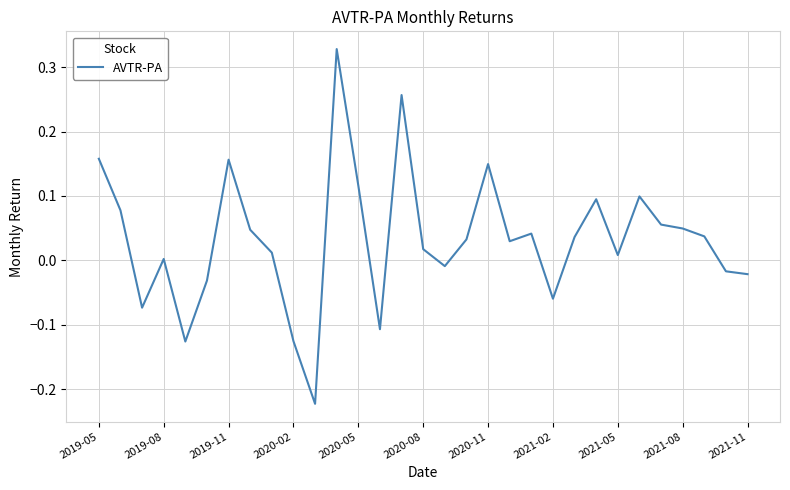

Is it true that the value at 2021-02 is -0.0?

False